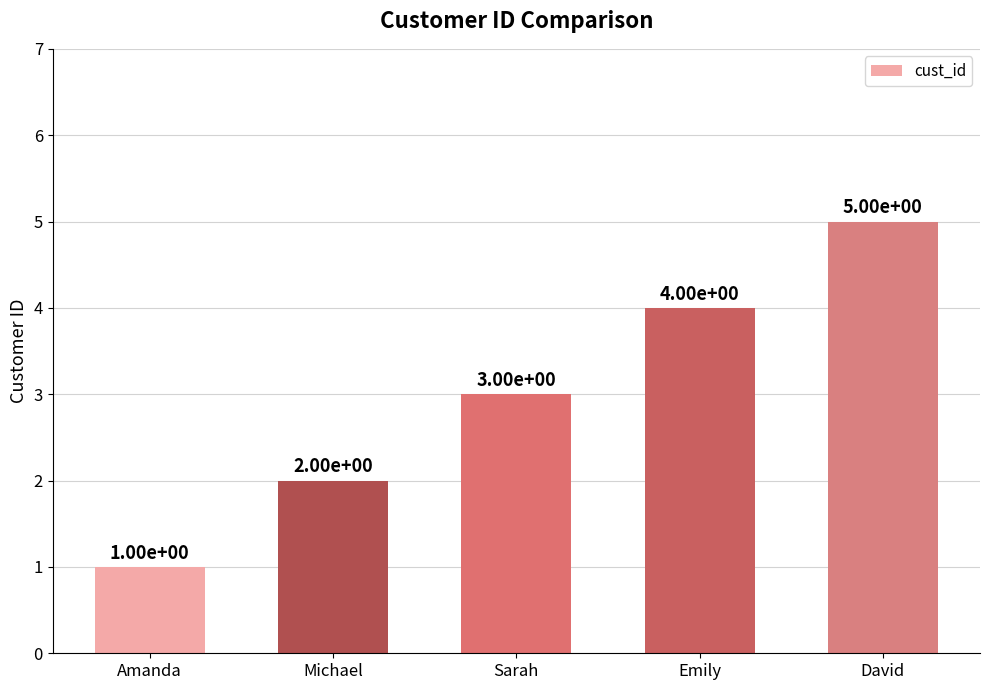

The value at Emily is 3. True or false?

False